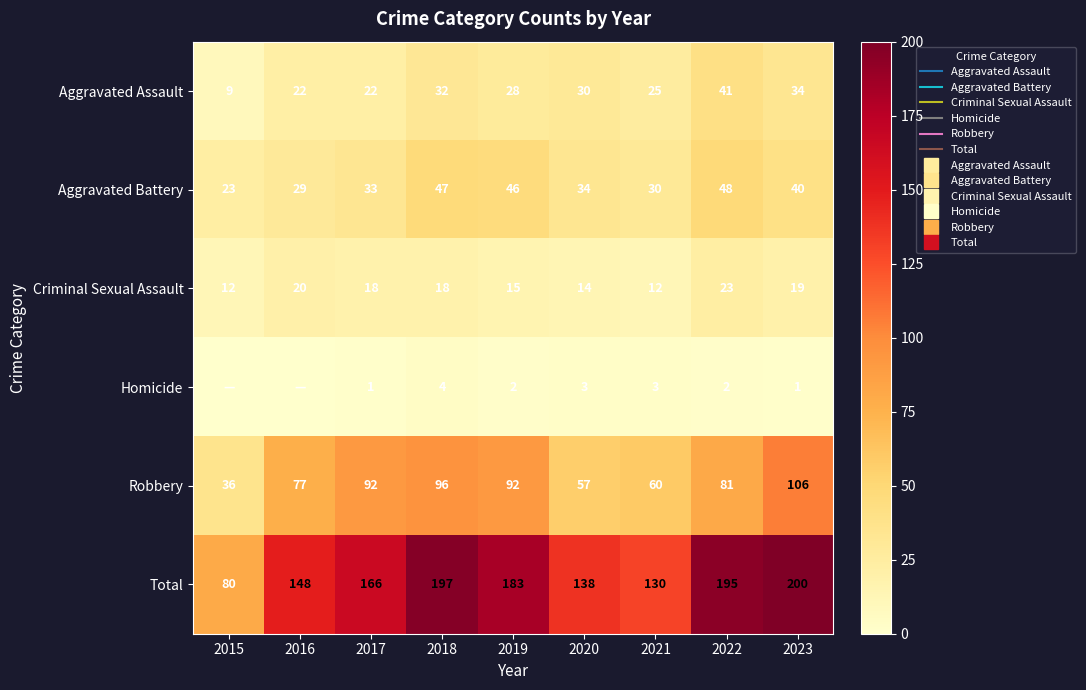

Which series changed the most between 2017 and 2019?

Total